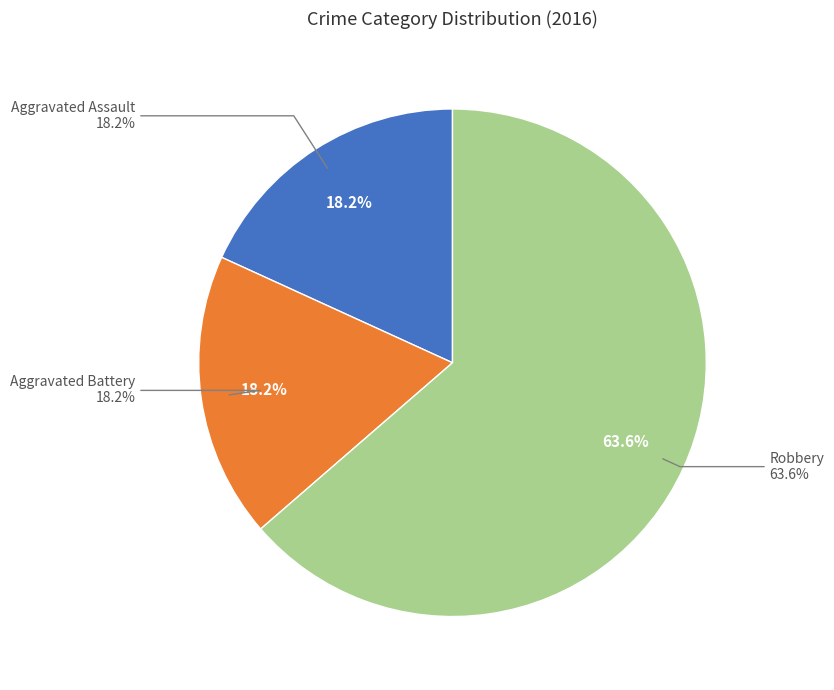

What percentage is the Aggravated Assault slice, to the nearest percent?

18%